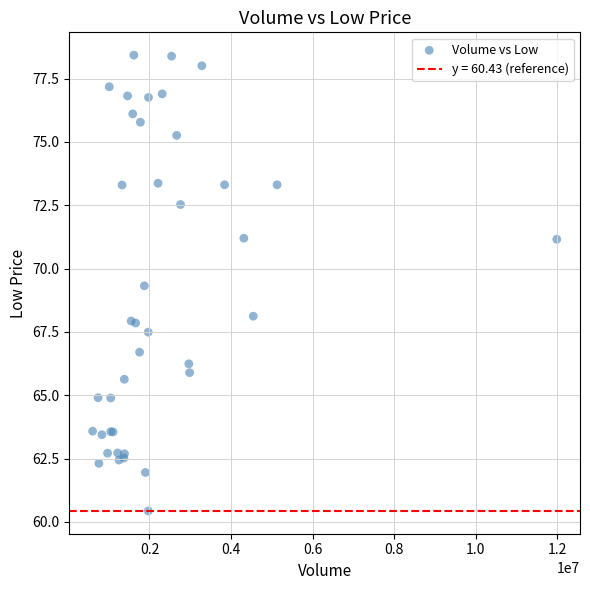

What Y value in the scatter plot is closest to 69?

69.3